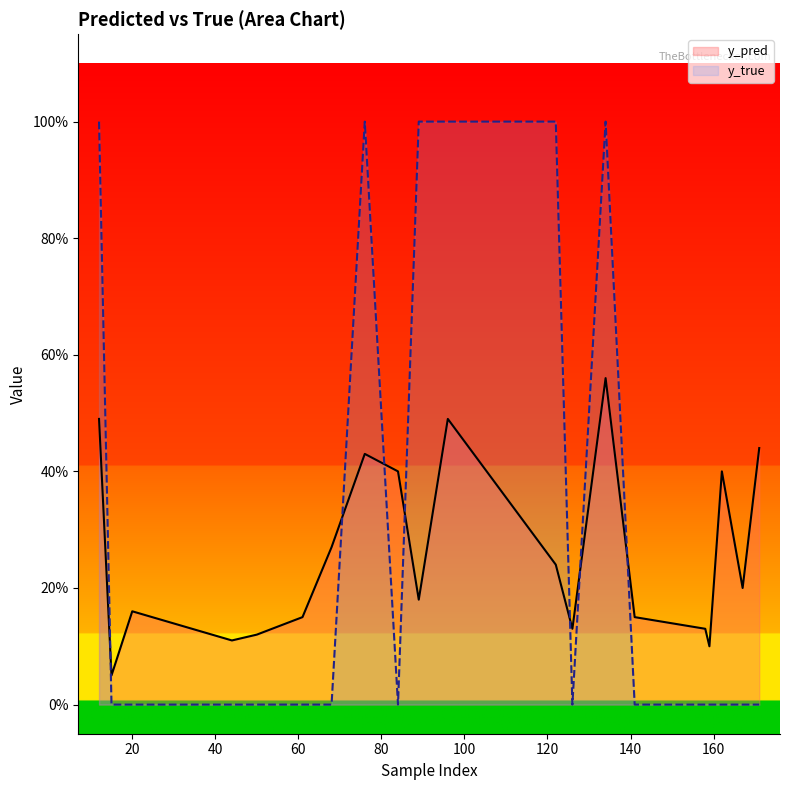

What are all the series names shown in the legend?

y_pred, y_true